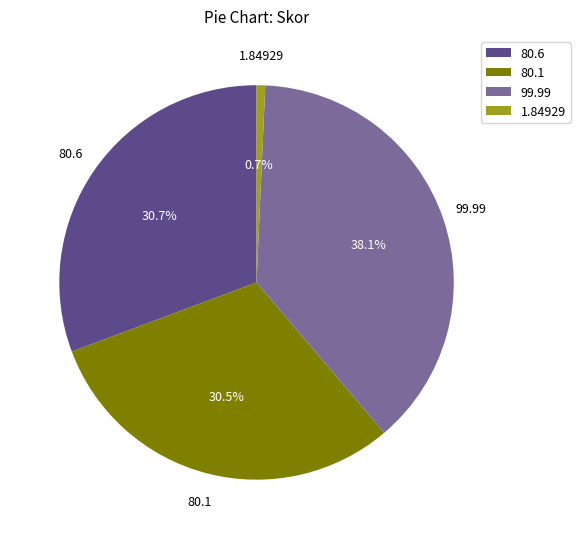

Is it true that 80.6 is 24% of the pie?

False